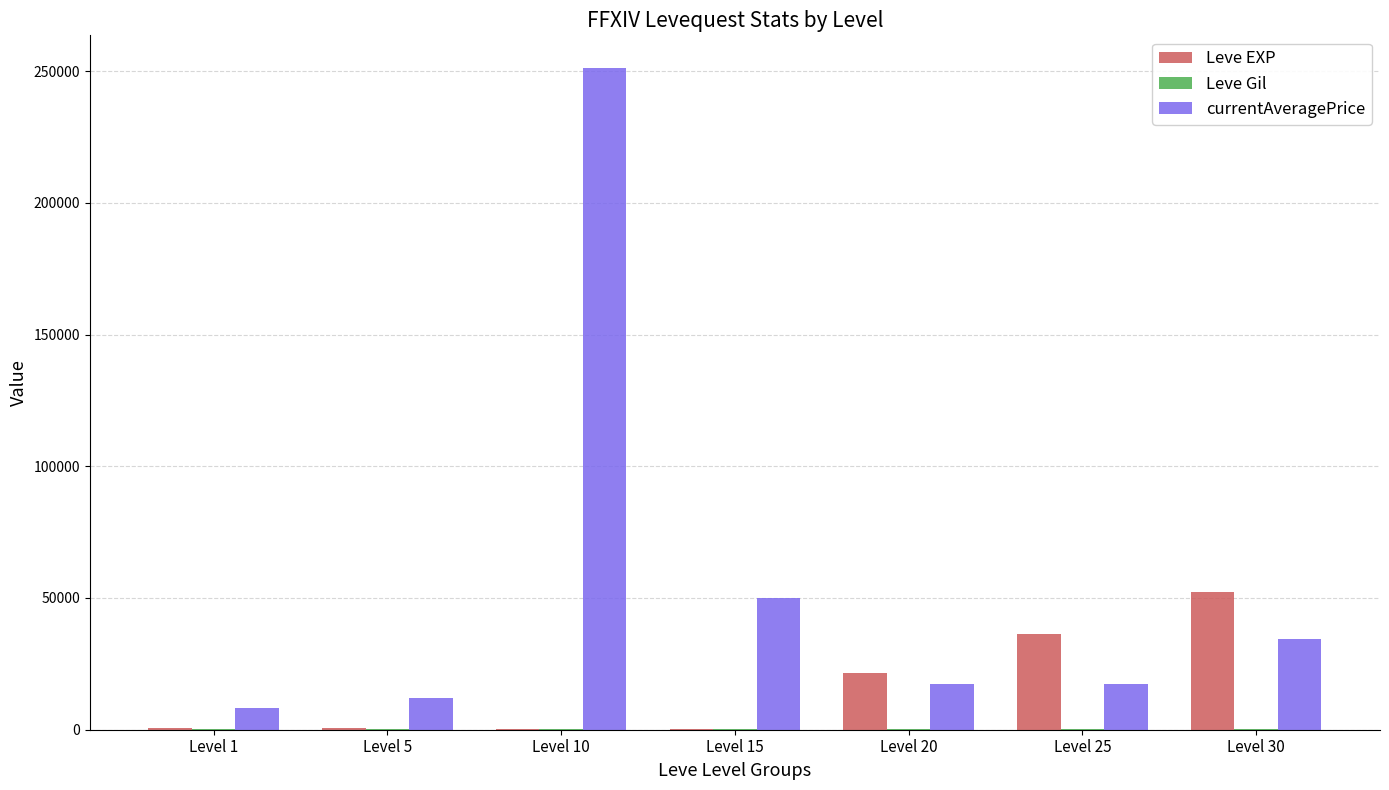

At which label does Leve EXP reach its peak?

Level 30